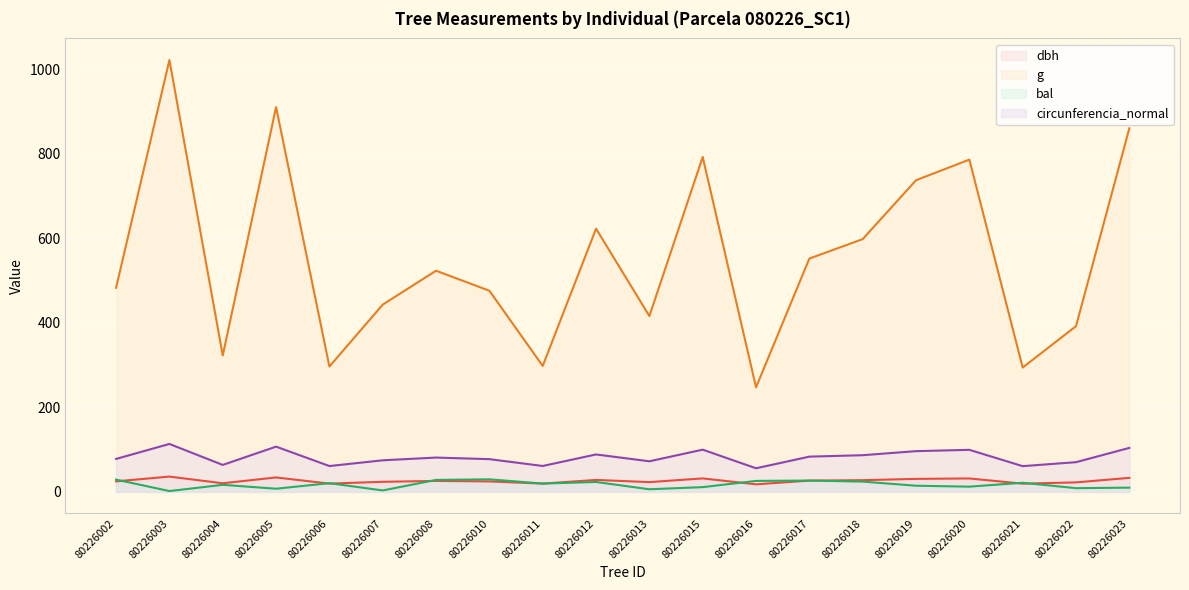

At which category is the sum across all series the highest?

80226003